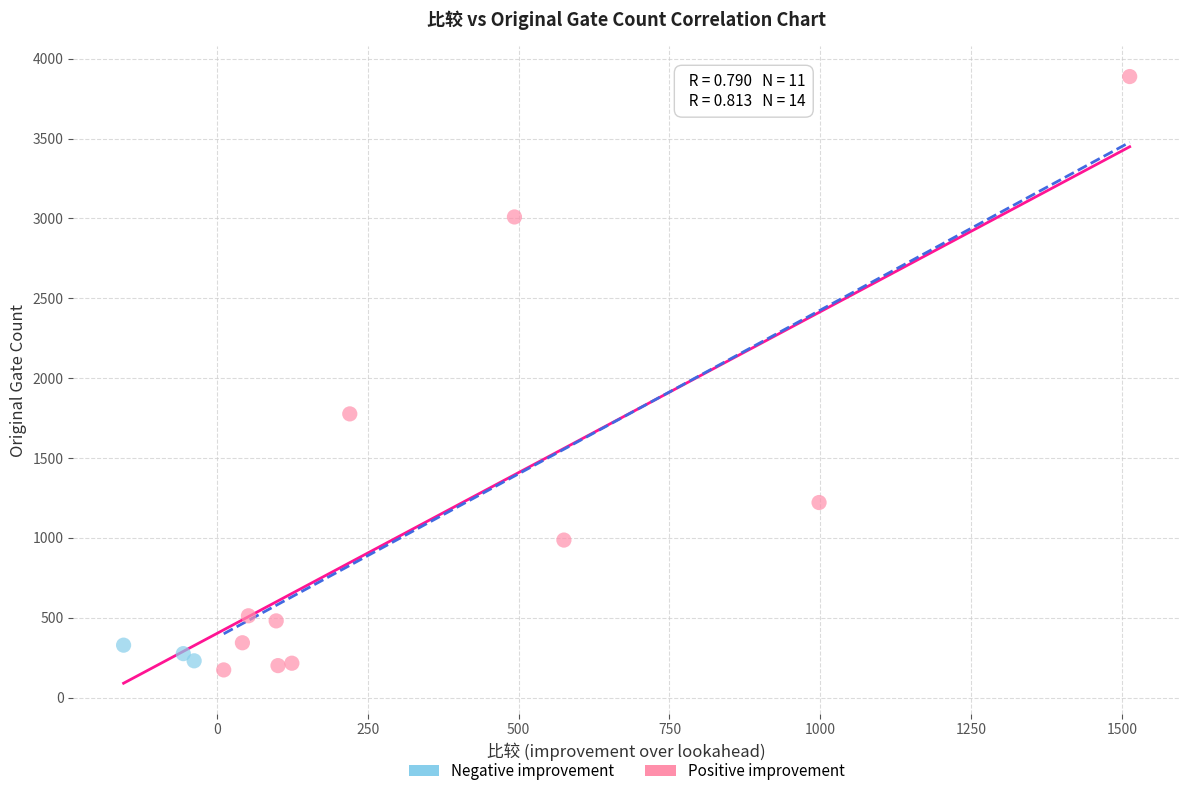

Which series has the widest spread of Y values?

Positive improvement